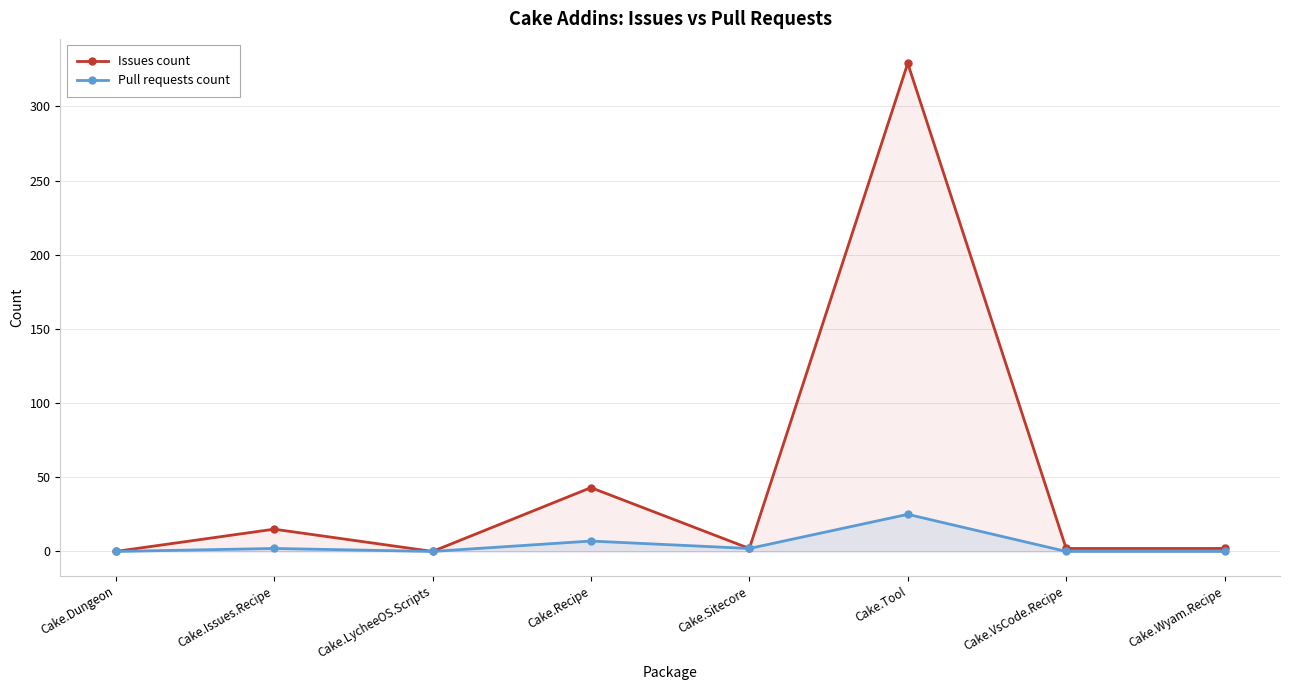

What is the average value of the Pull requests count series?

4